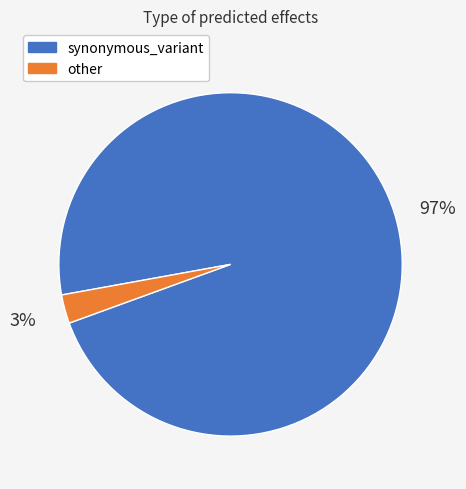

To the nearest percent, what is the average slice percentage?

50%